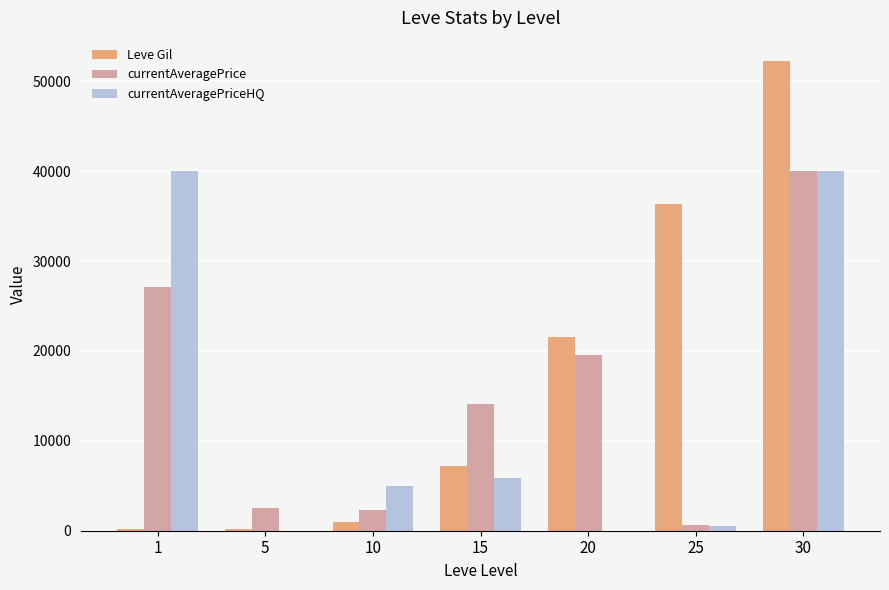

Which category has the highest value in the currentAveragePrice series?

30